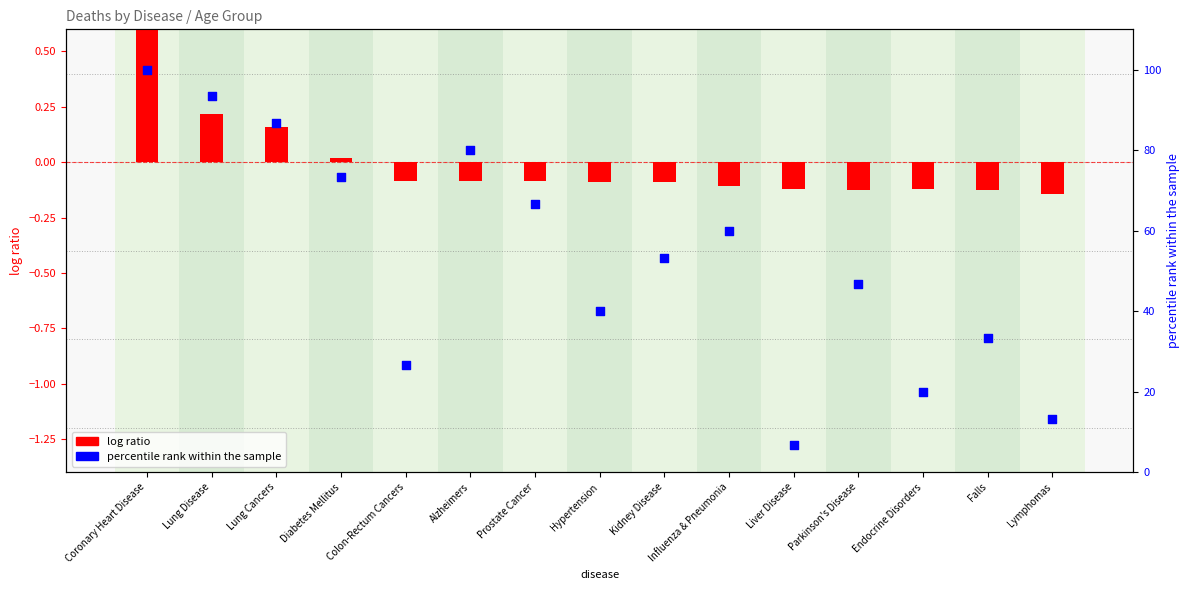

What is the total value across all series at Kidney Disease?

53.2